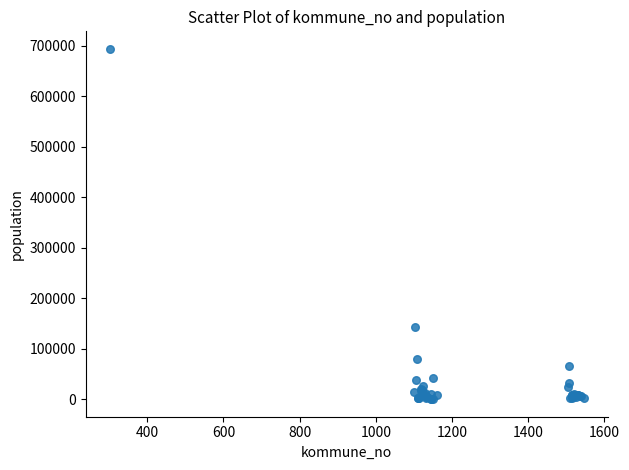

What Y value in the scatter plot is closest to 346846?

143574